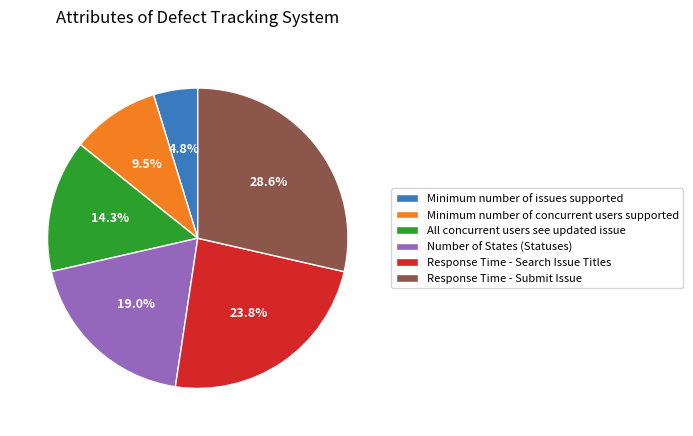

Does any single category account for the majority?

No